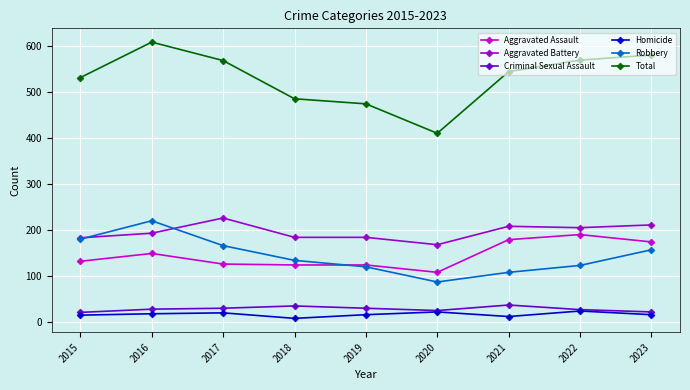

List the series in order of their peak value, lowest first.

Homicide, Criminal Sexual Assault, Aggravated Assault, Robbery, Aggravated Battery, Total